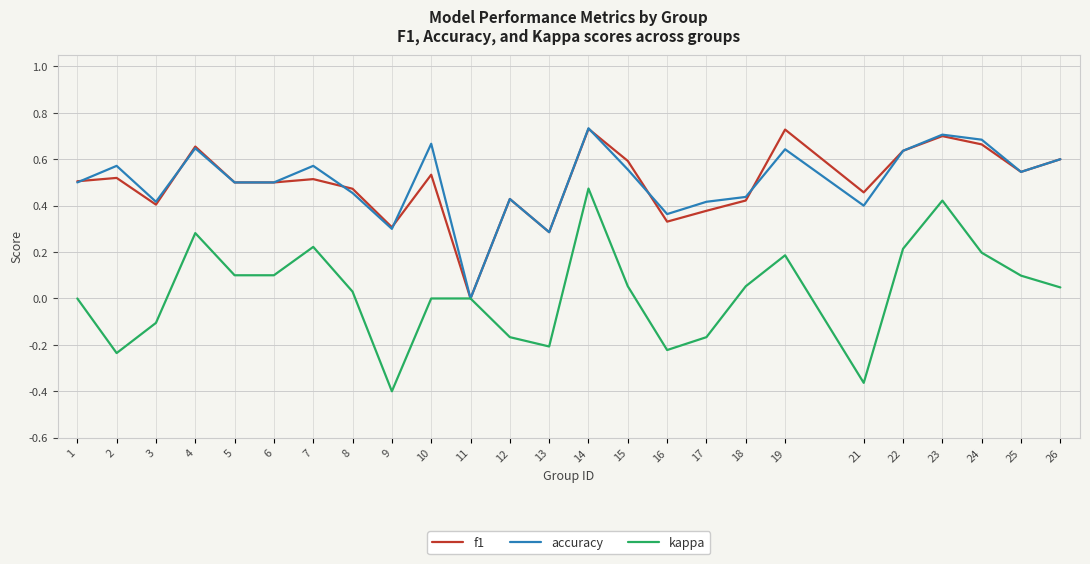

What is the sum of the f1 values at 25 and 24?

1.2